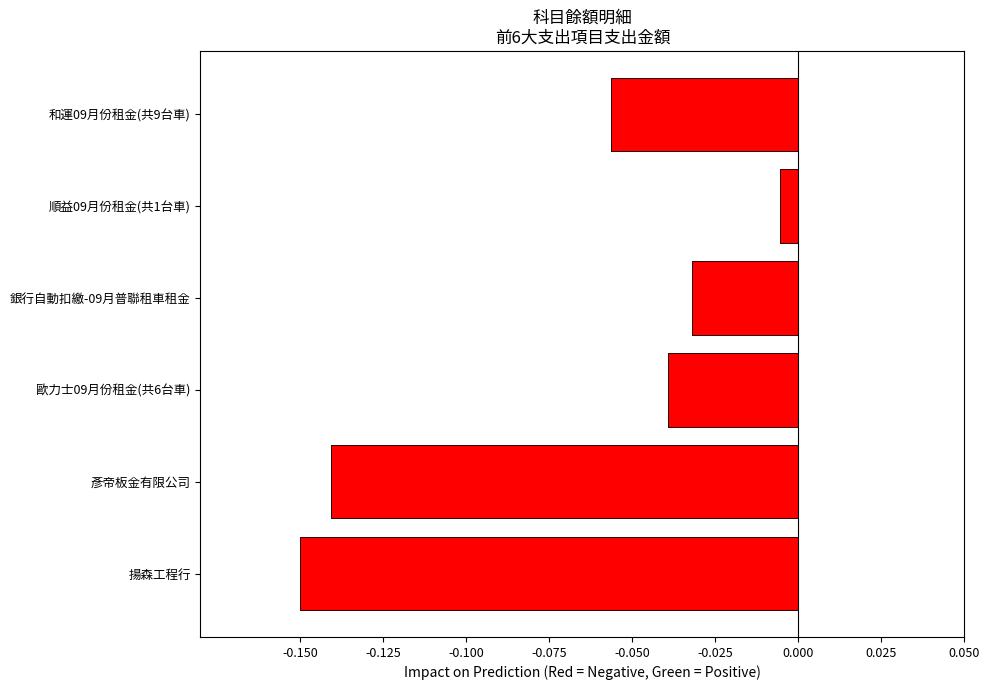

What is the sum of all values?

-0.4